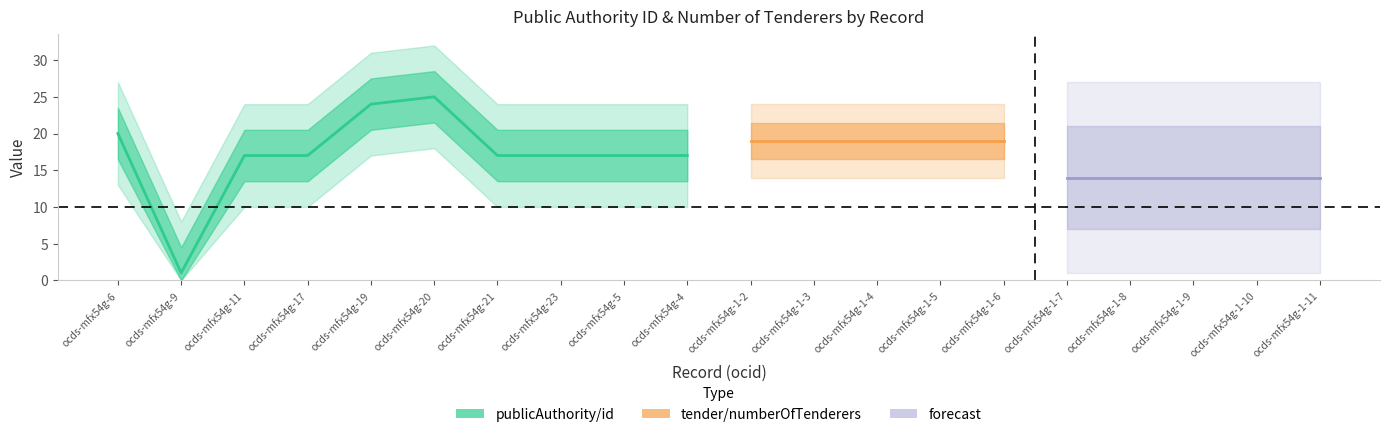

After their last crossing, which series has the higher values: publicAuthority/id or tender/numberOfTenderers?

tender/numberOfTenderers